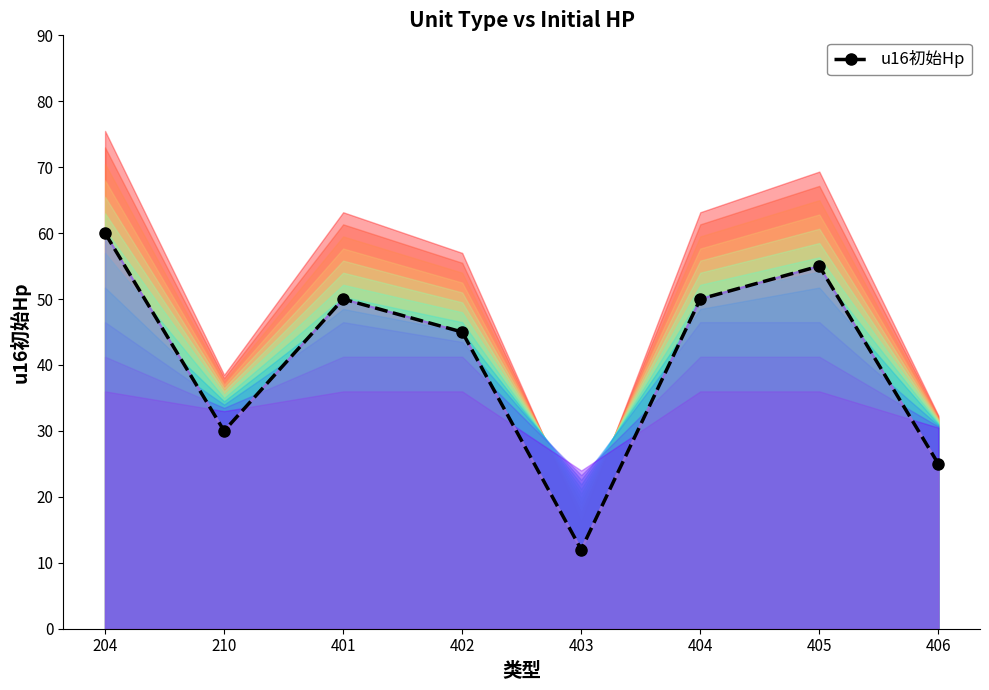

Reading left to right, list all the values displayed in this chart.

204=60	210=30	401=50	402=45	403=12	404=50	405=55	406=25